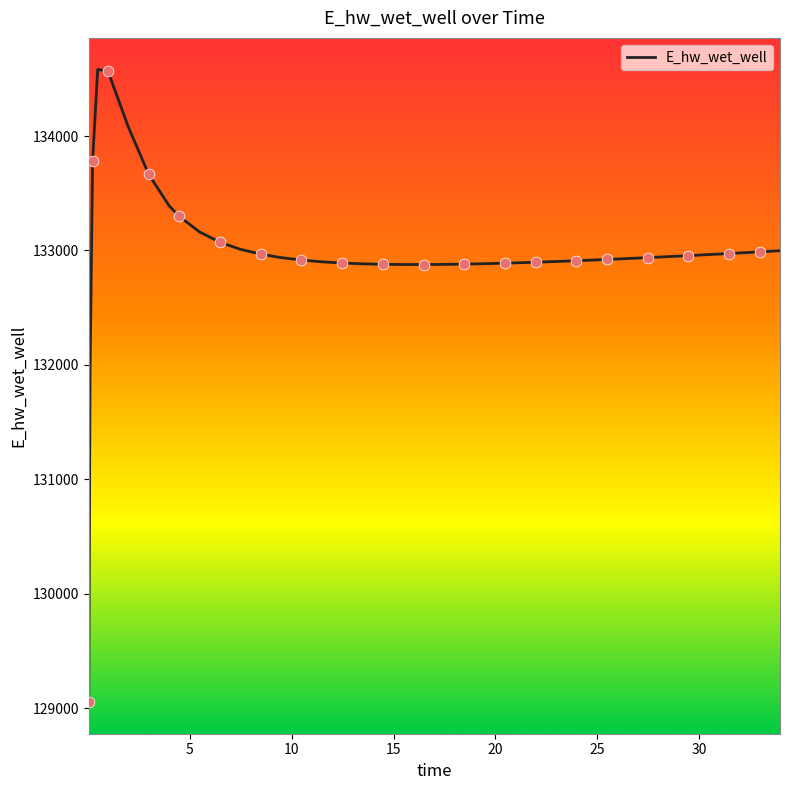

What is the smallest value displayed?

129053.1